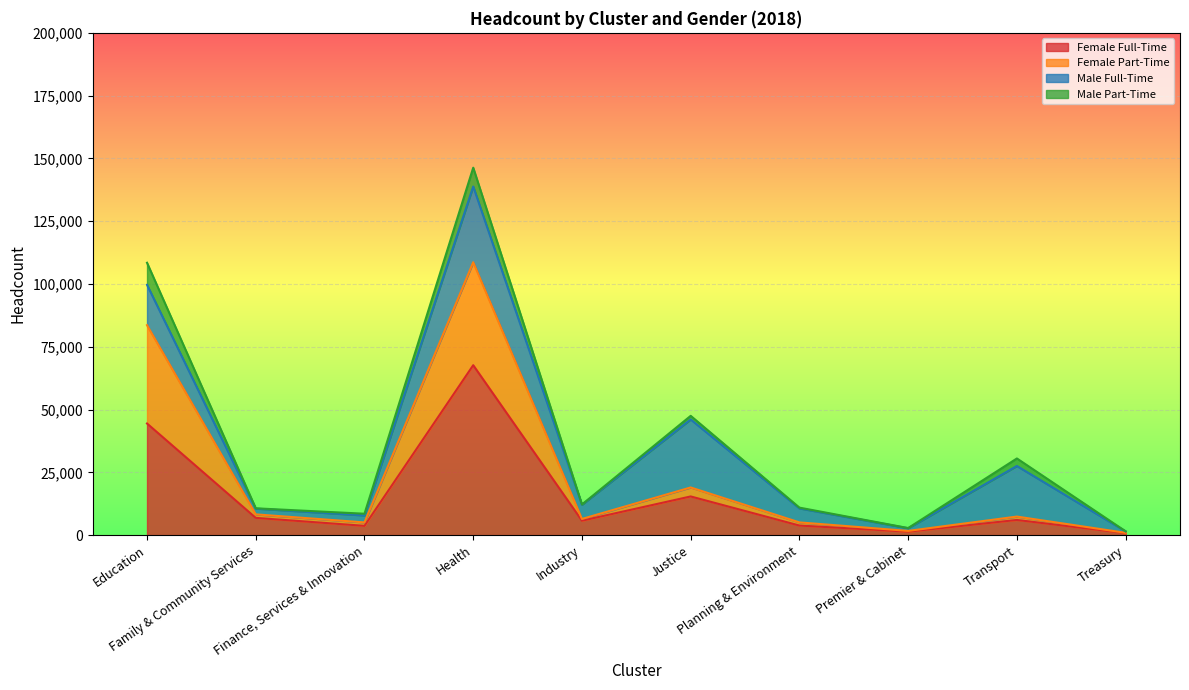

What is the maximum value for Female Full-Time?

67660